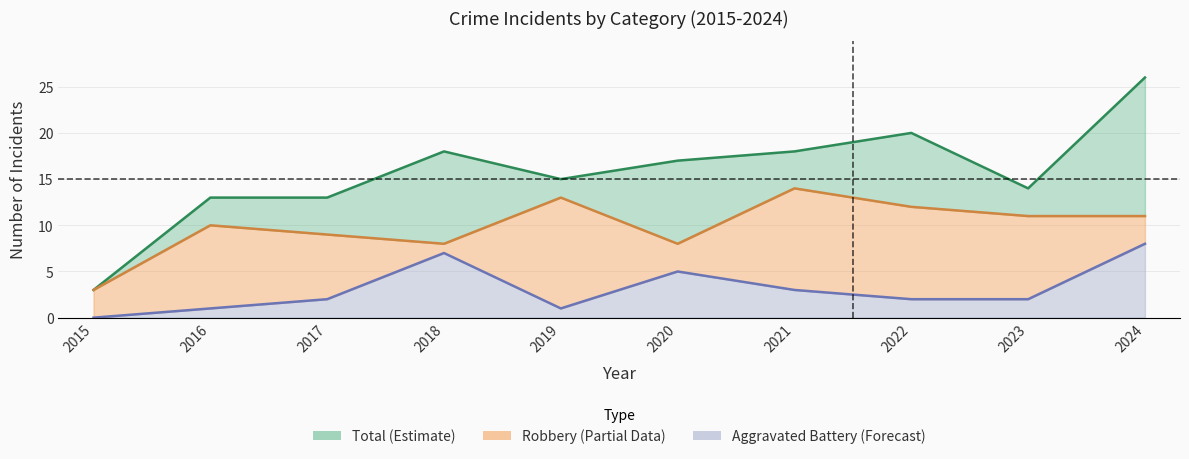

How many lines are shown in the chart?

3